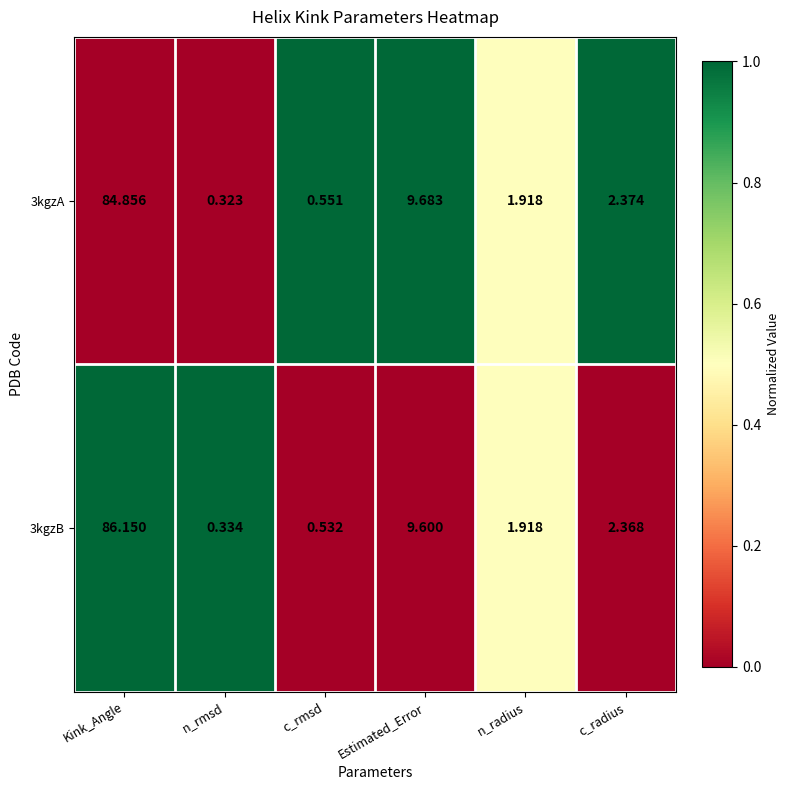

At which label is 3kgzB closest to 43?

Estimated_Error